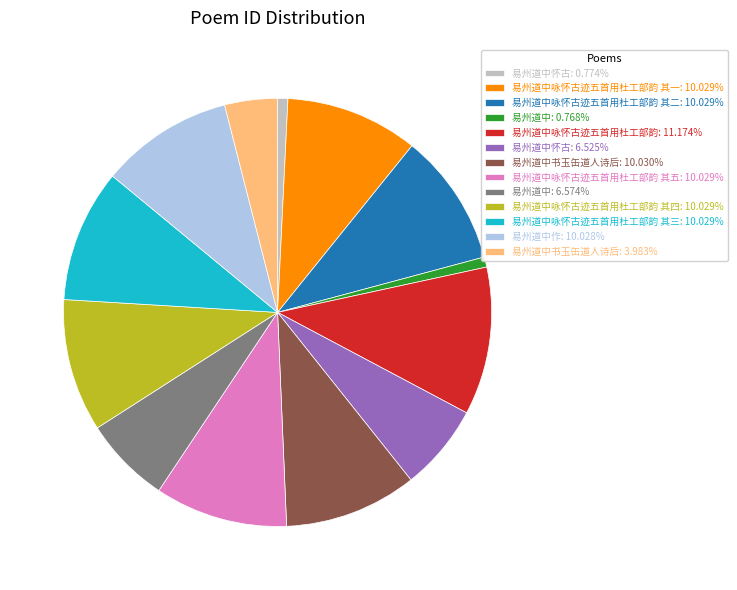

Combined, do 易州道中: 6.574% and 易州道中咏怀古迹五首用杜工部韵: 11.174% account for over 50%?

No